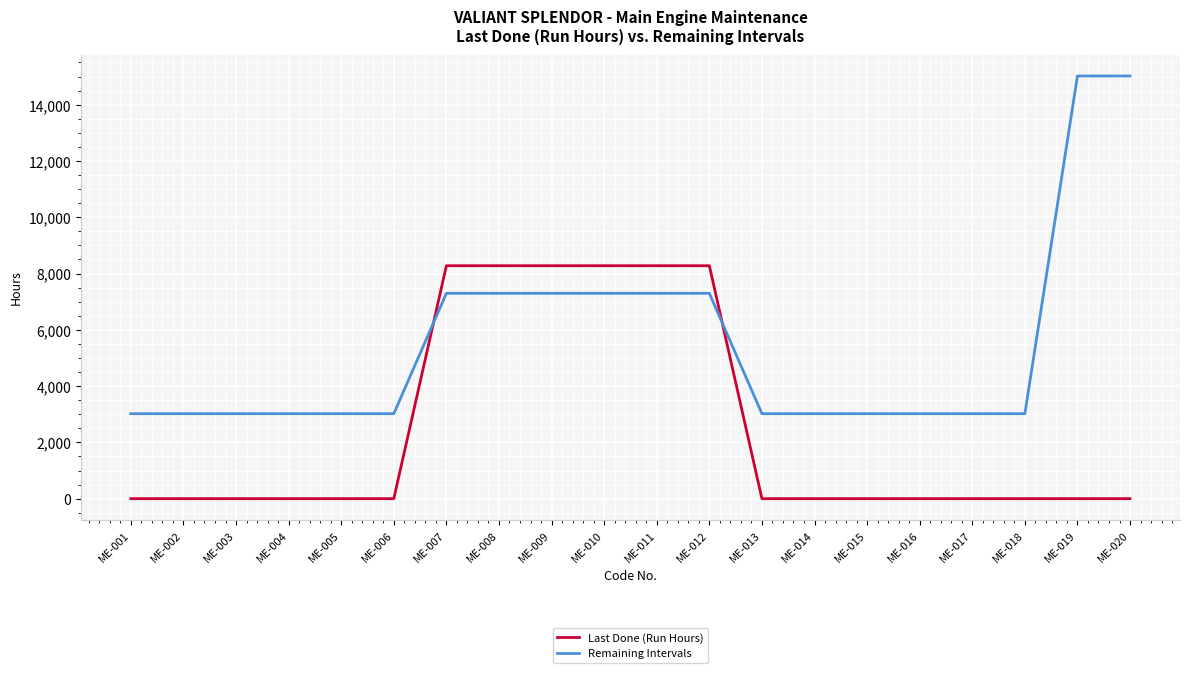

List the series in order of their overall mean, lowest first.

Last Done (Run Hours), Remaining Intervals